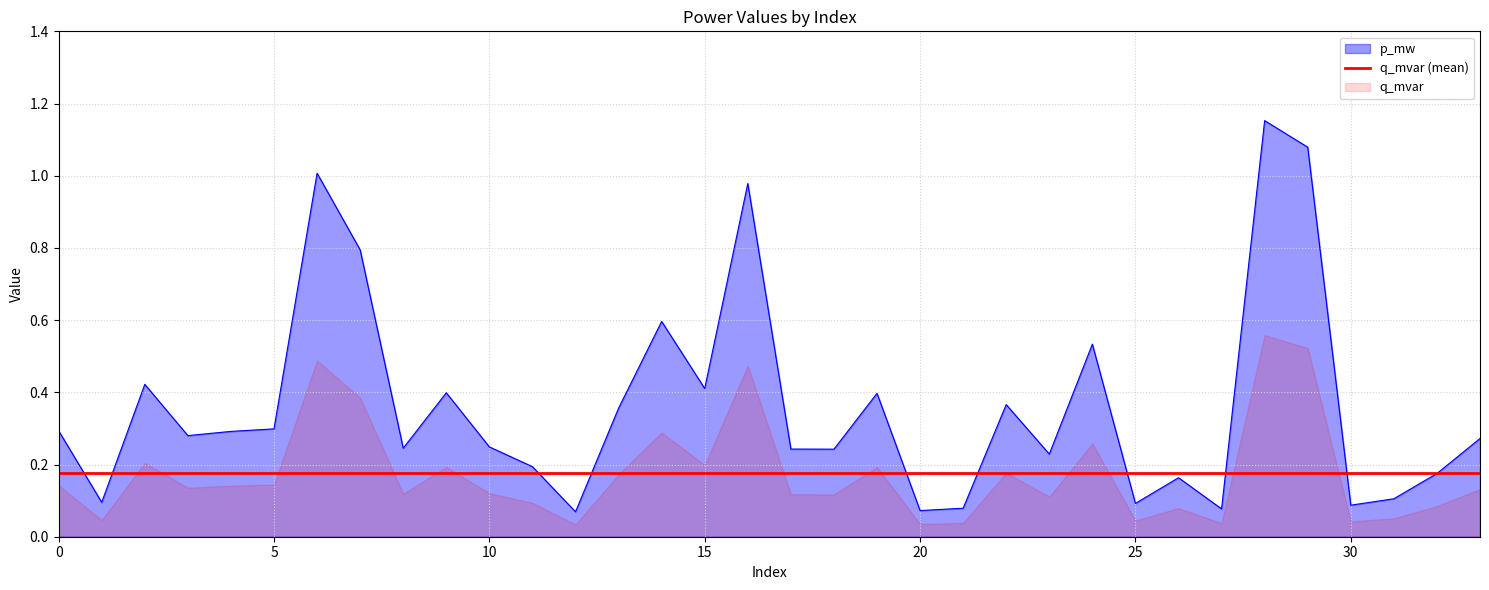

How many lines are shown in the chart?

1